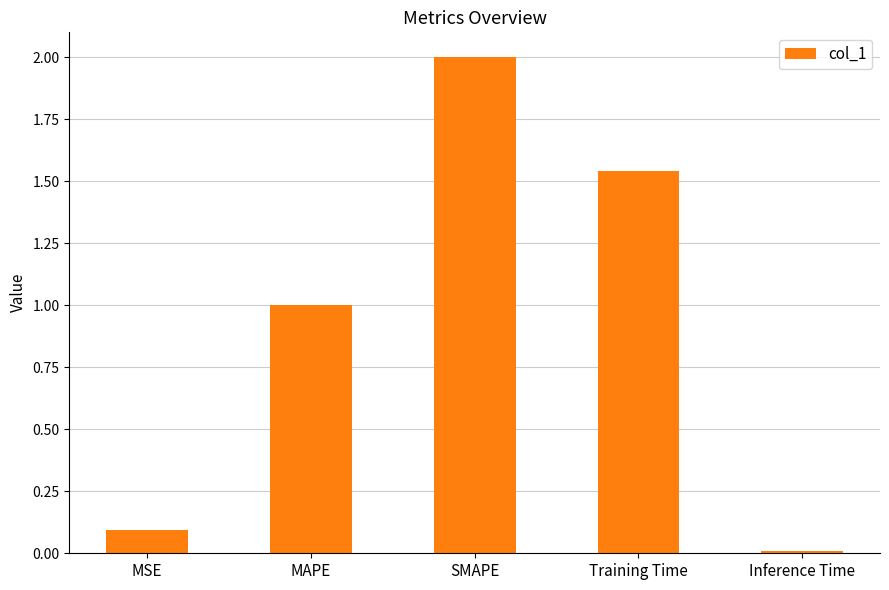

Rank the categories by value from highest to lowest.

SMAPE, Training Time, MAPE, MSE, Inference Time